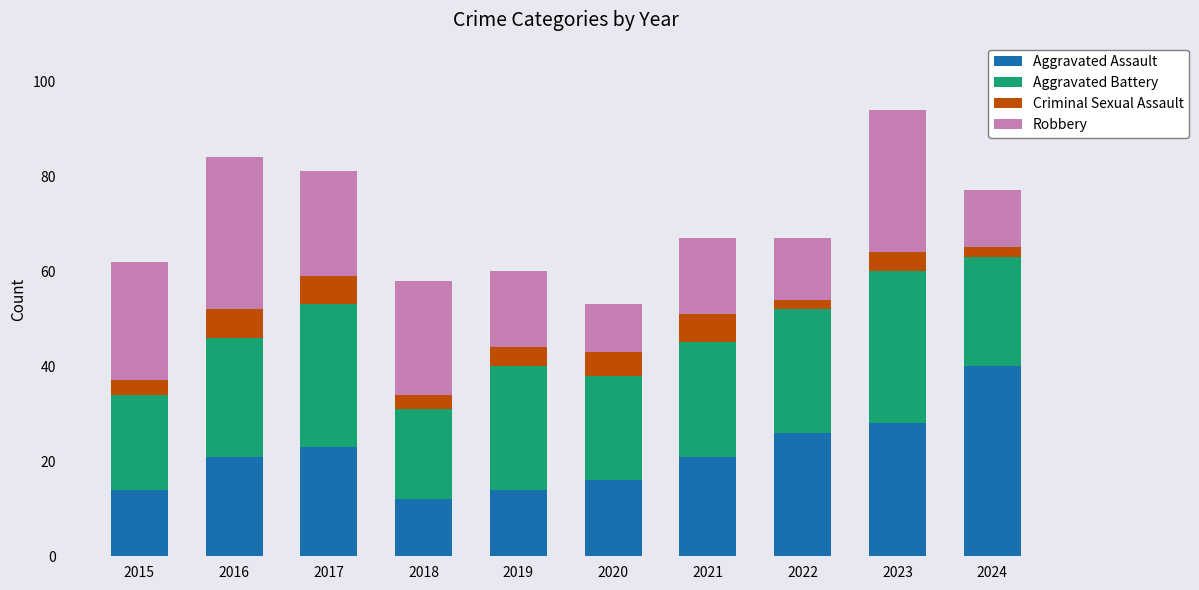

What is the highest value of the Aggravated Assault series?

40